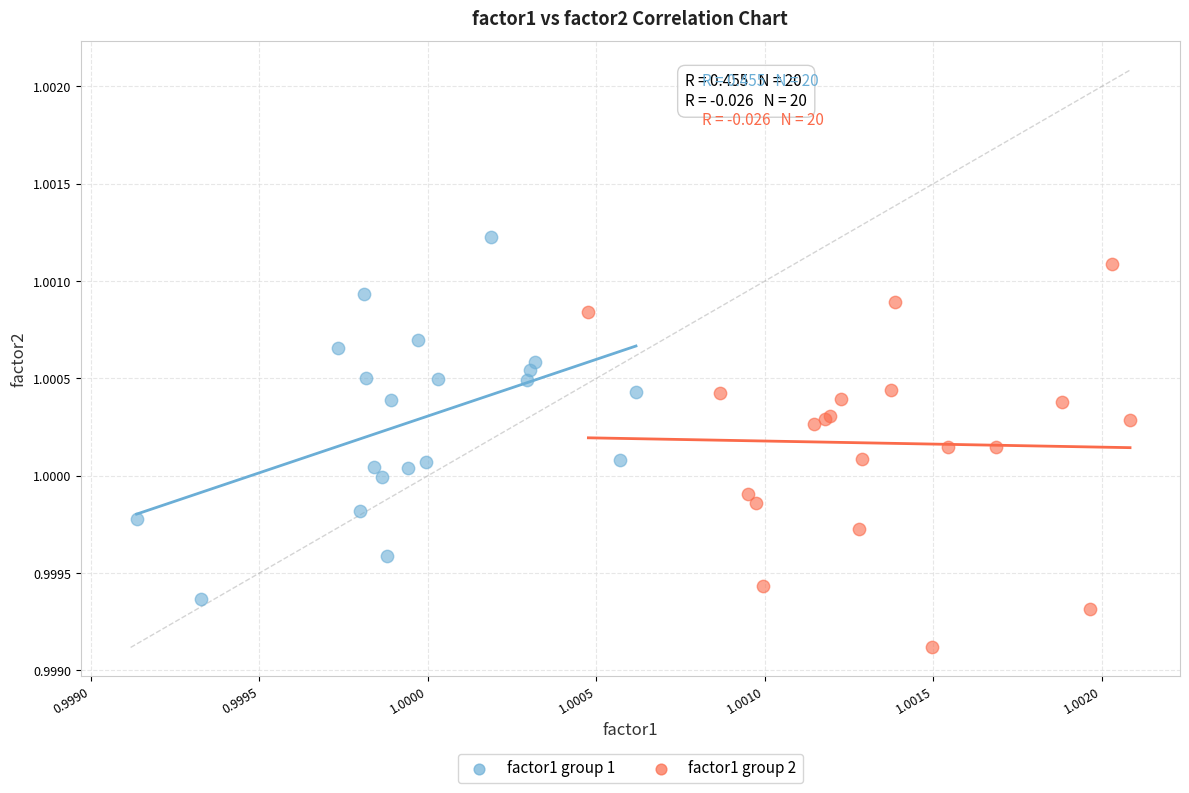

Which series contains the highest Y value?

factor1 group 1